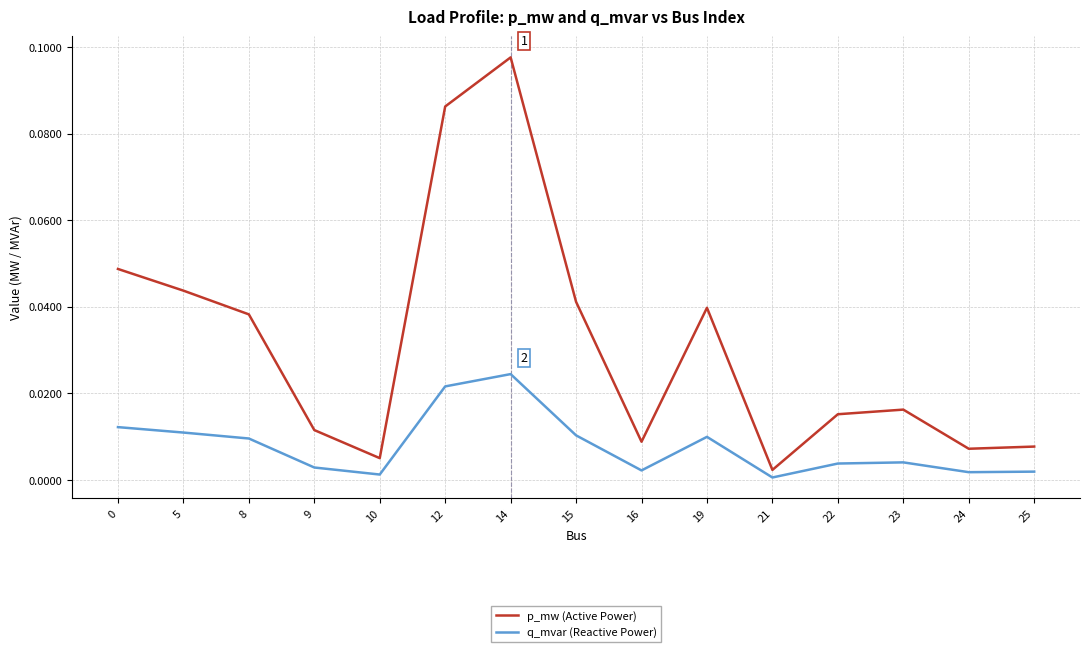

The p_mw (Active Power) series shows 0.0 at 25. True or false?

True